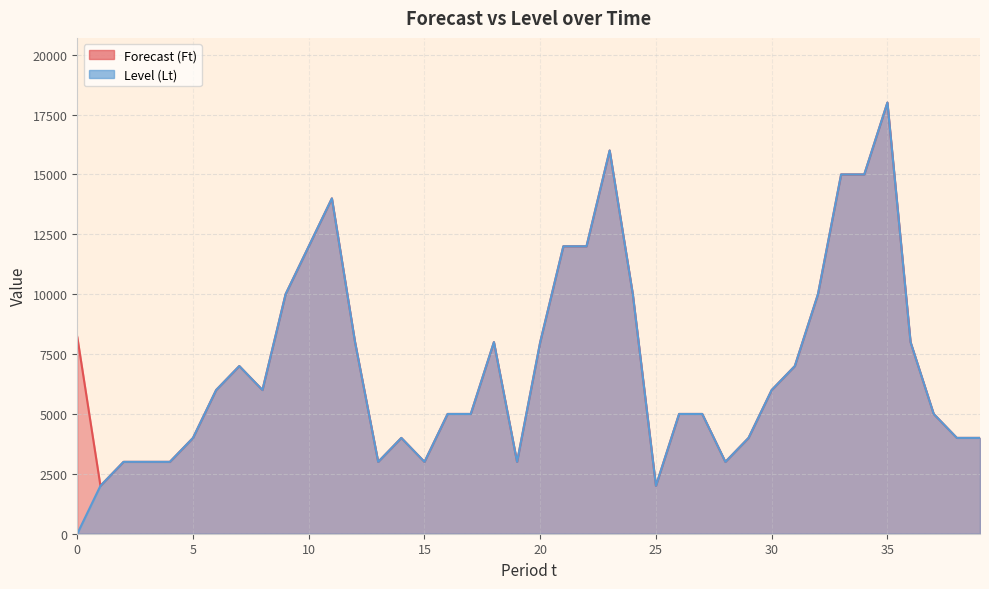

True or false: Forecast (Ft) and Level (Lt) cross at least once.

False